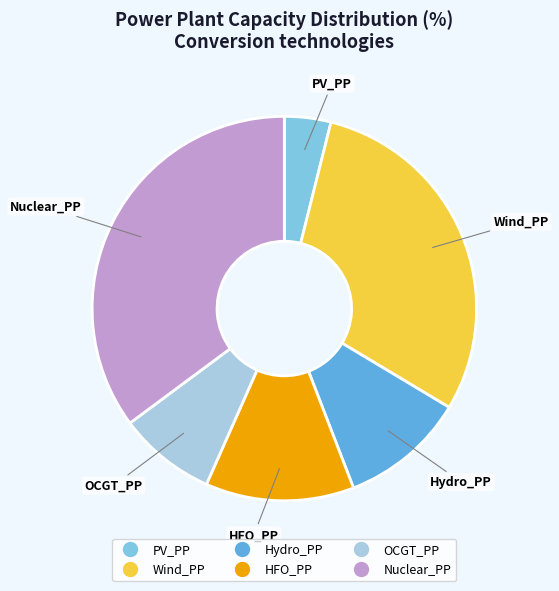

Is the sum of OCGT_PP and PV_PP greater than half?

No